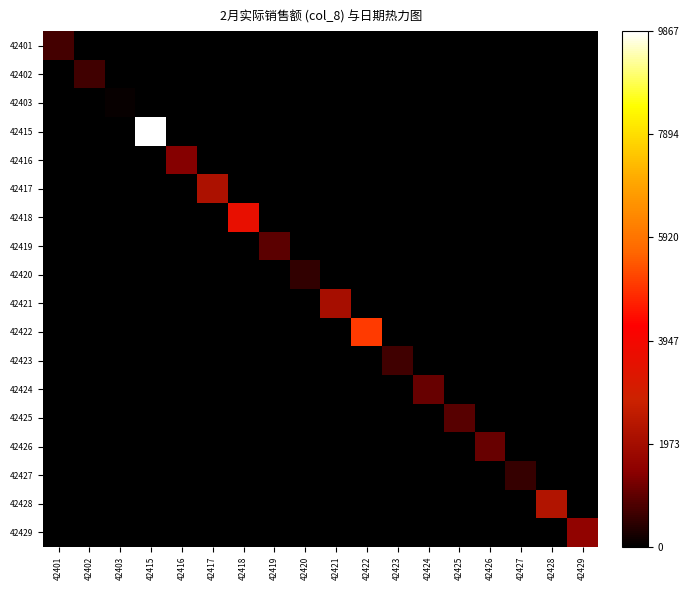

What is the total value across all series at 42422?

5031